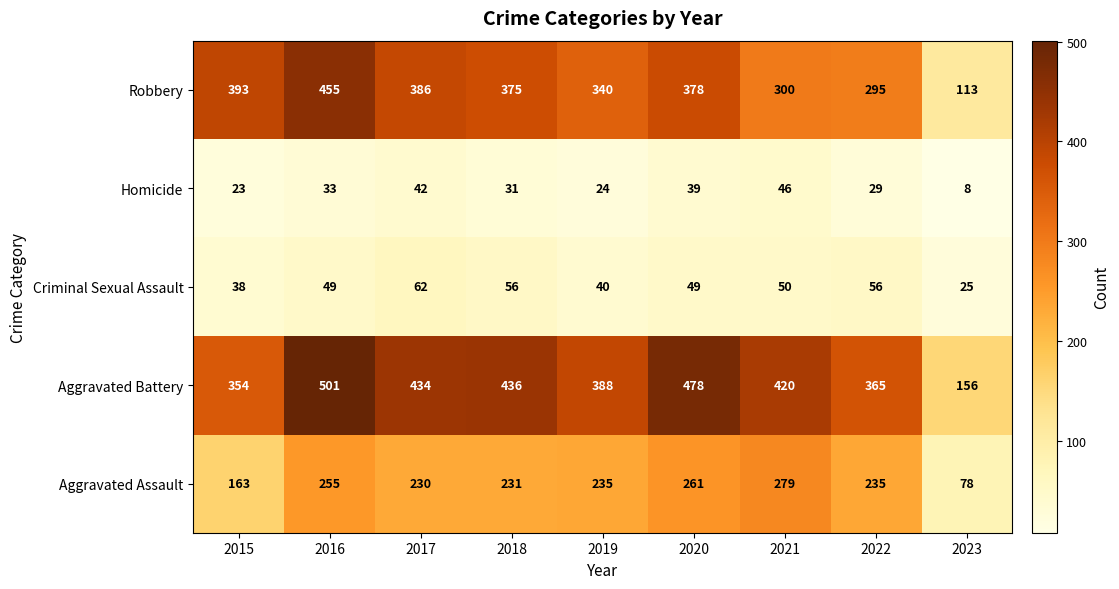

At how many categories does at least one series exceed 461?

2